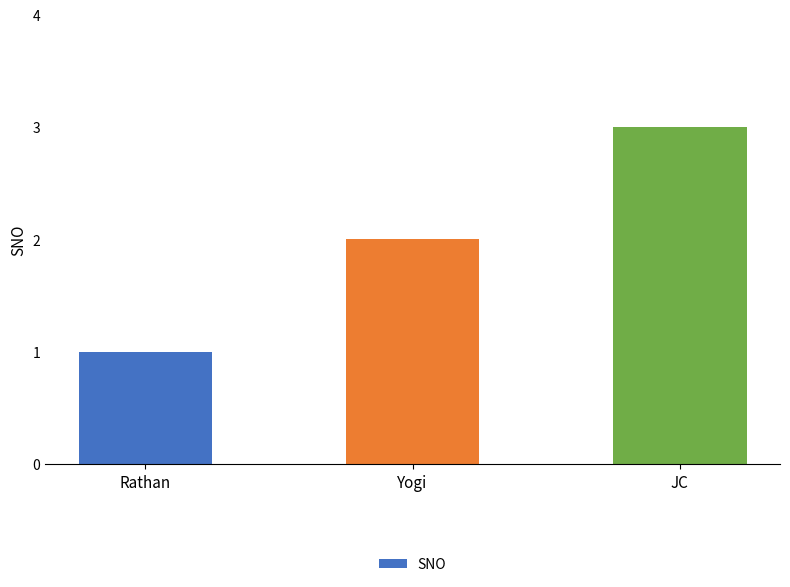

What is the label of the 2nd bar from the right?

Yogi